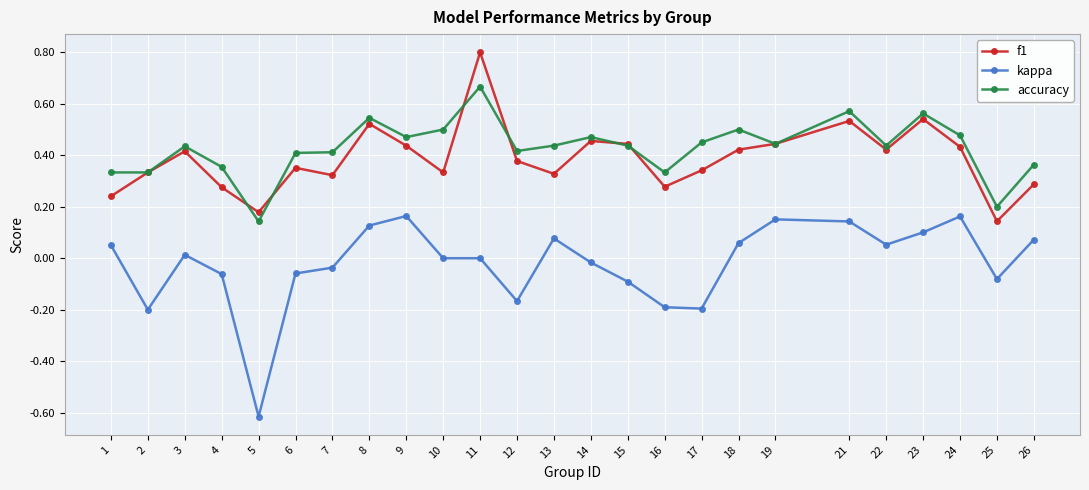

At which label is f1 closest to 0?

25